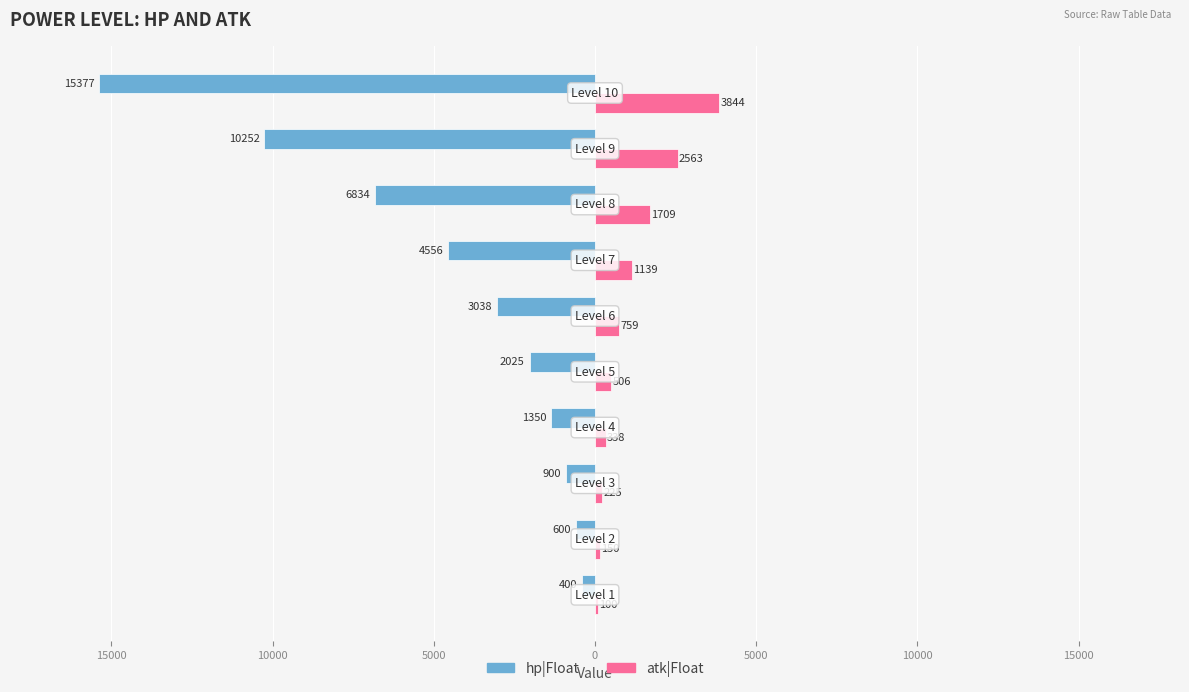

What are all the series names shown in the legend?

hp|Float, atk|Float